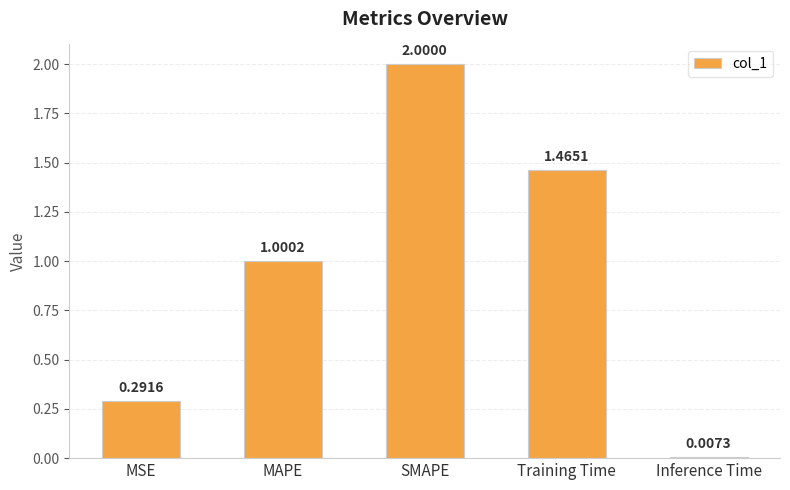

Rank the categories by value from highest to lowest.

SMAPE, Training Time, MAPE, MSE, Inference Time